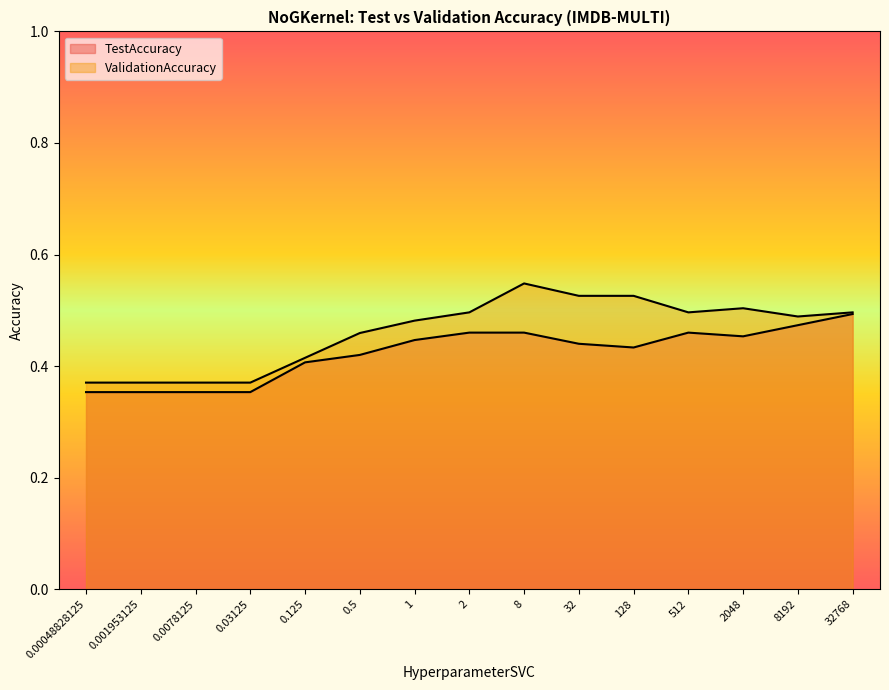

True or false: TestAccuracy and ValidationAccuracy intersect in this chart.

False